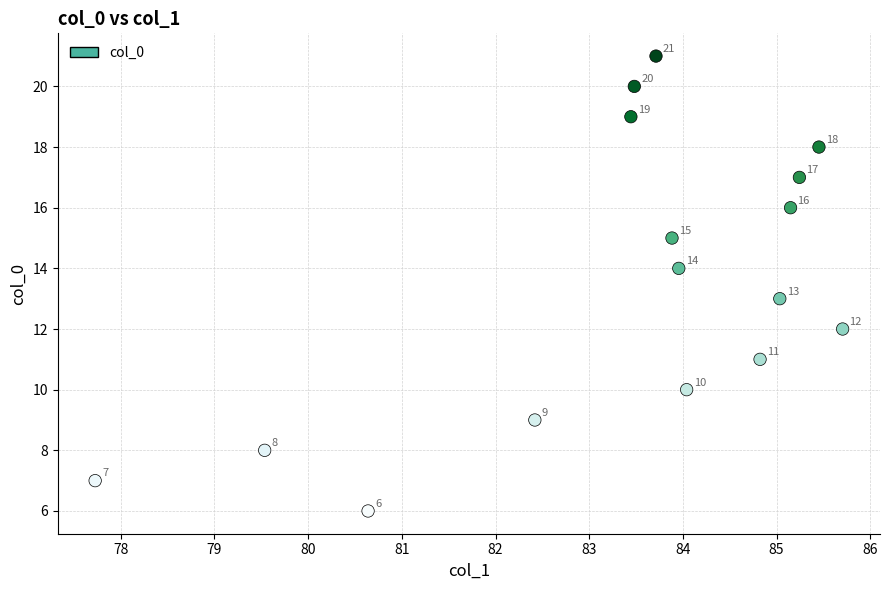

What is the range of Y values (max minus min)?

15